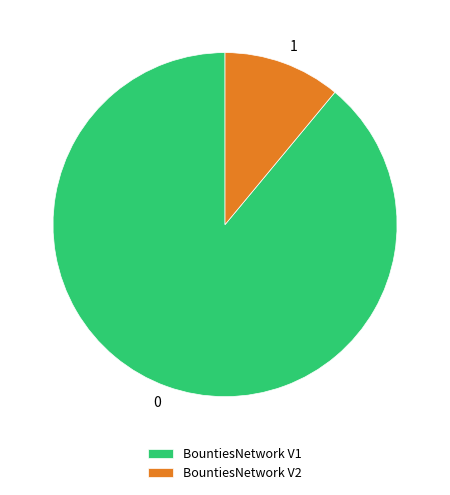

Is BountiesNetwork V2 the majority of the pie?

No